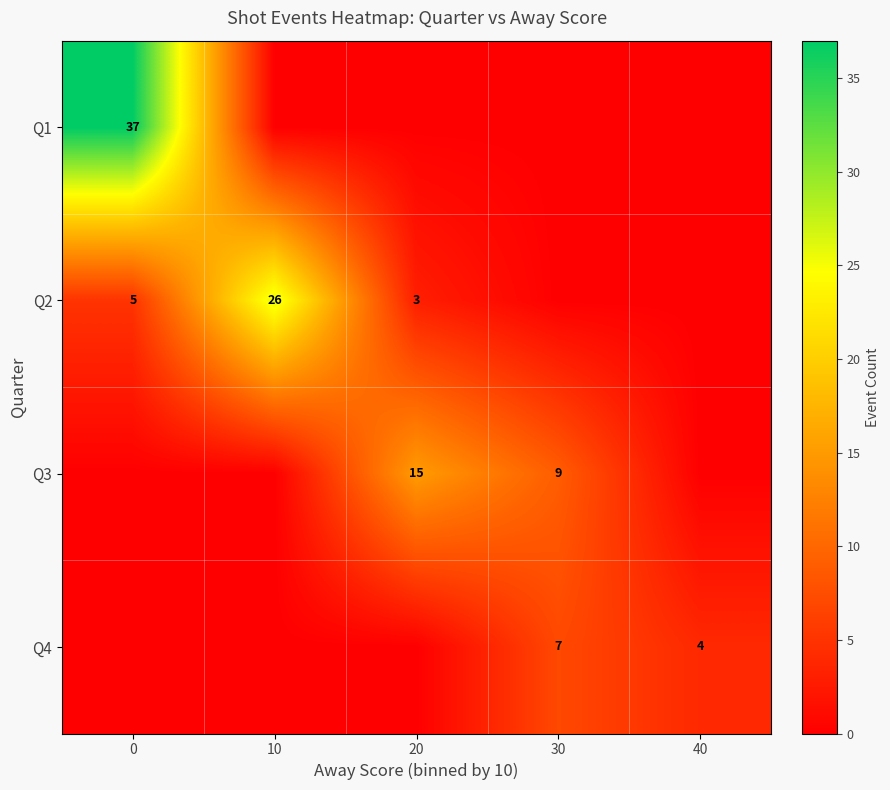

The Q3 series shows 21 at 20. True or false?

False